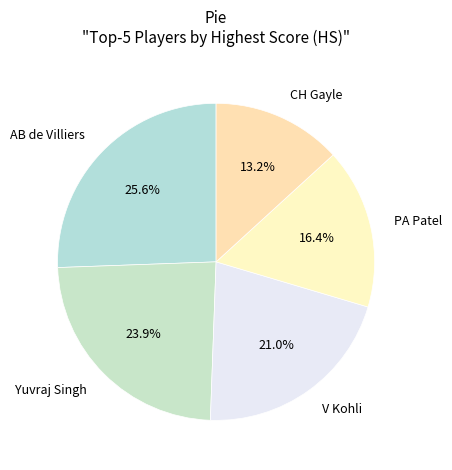

What is the largest slice in the pie chart?

AB de Villiers